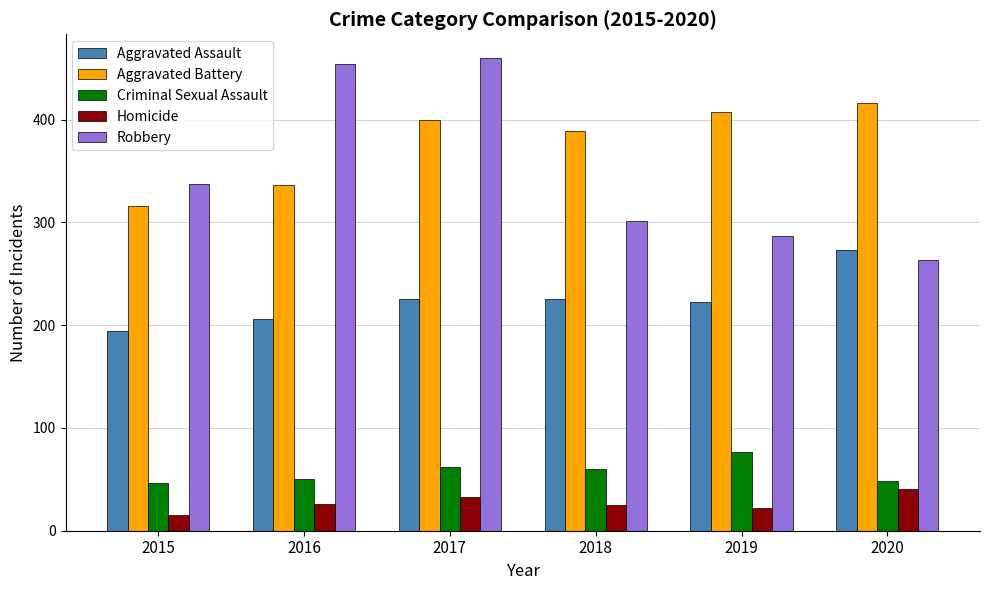

What is the average value of the Criminal Sexual Assault series?

57